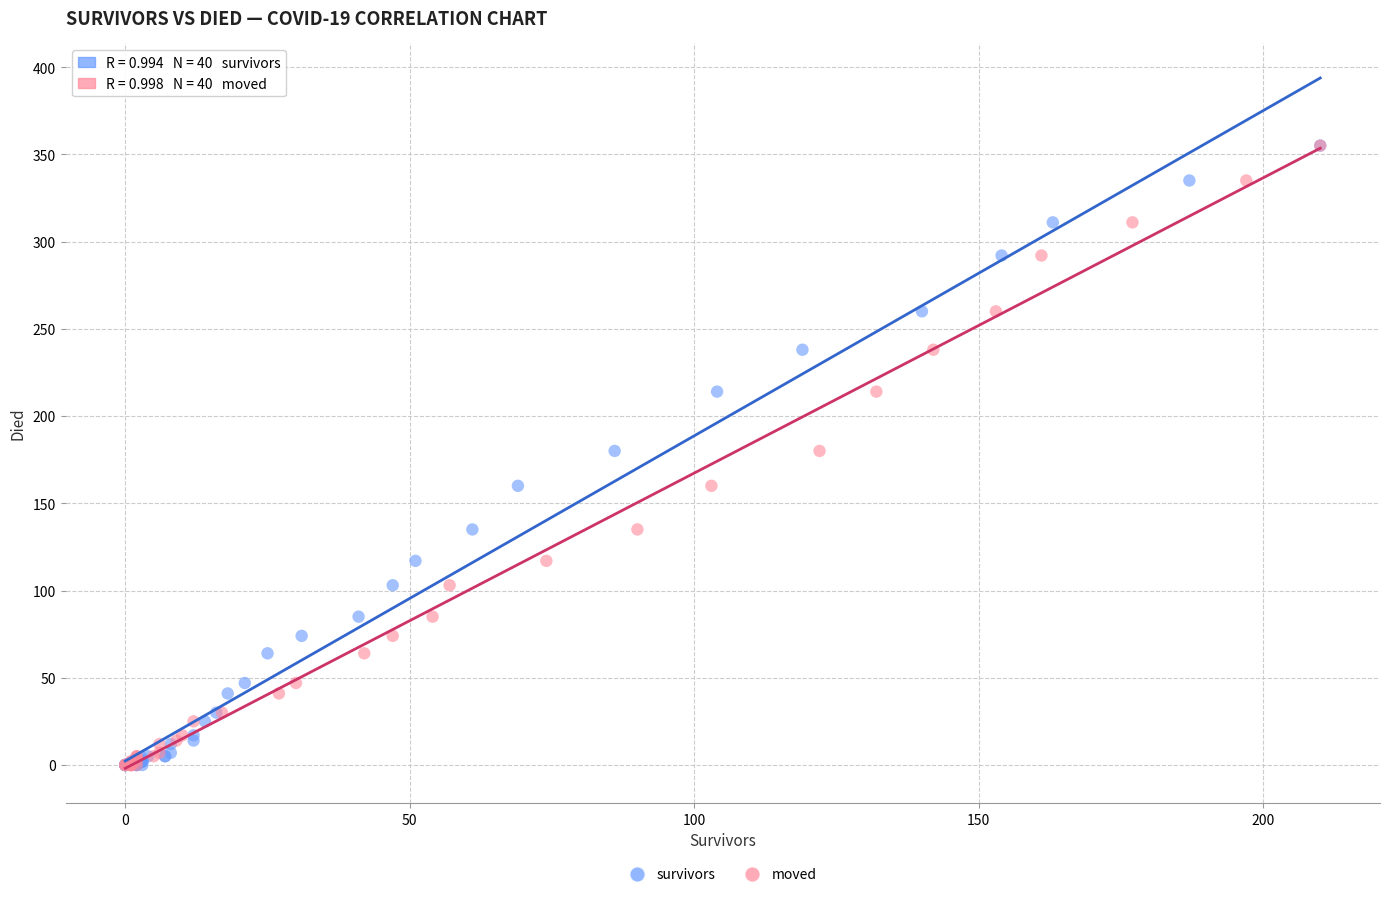

What are all the series names shown in the legend?

survivors, moved